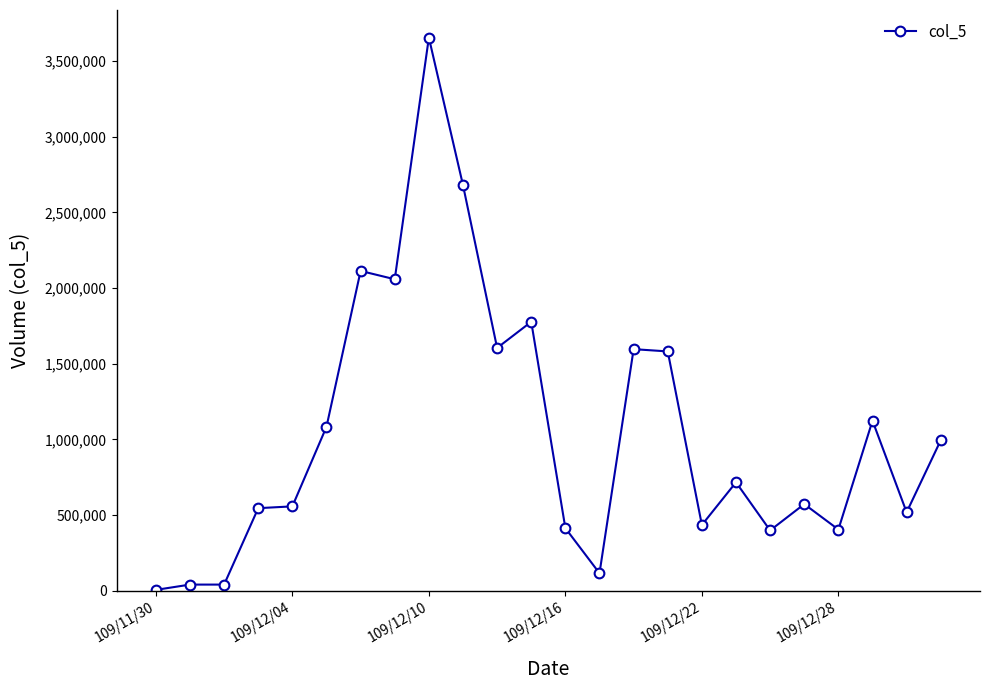

What is the greatest value displayed?

3655000